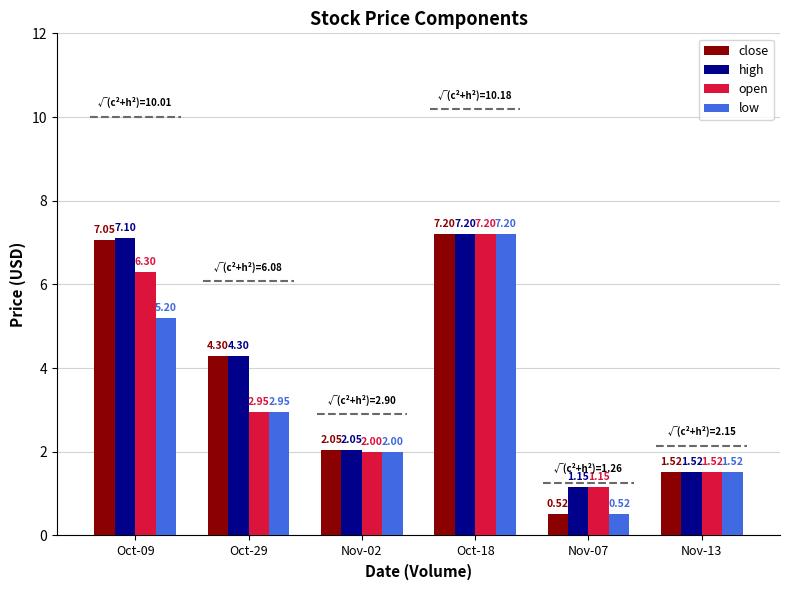

Where does the close series first go above 4?

Oct-09